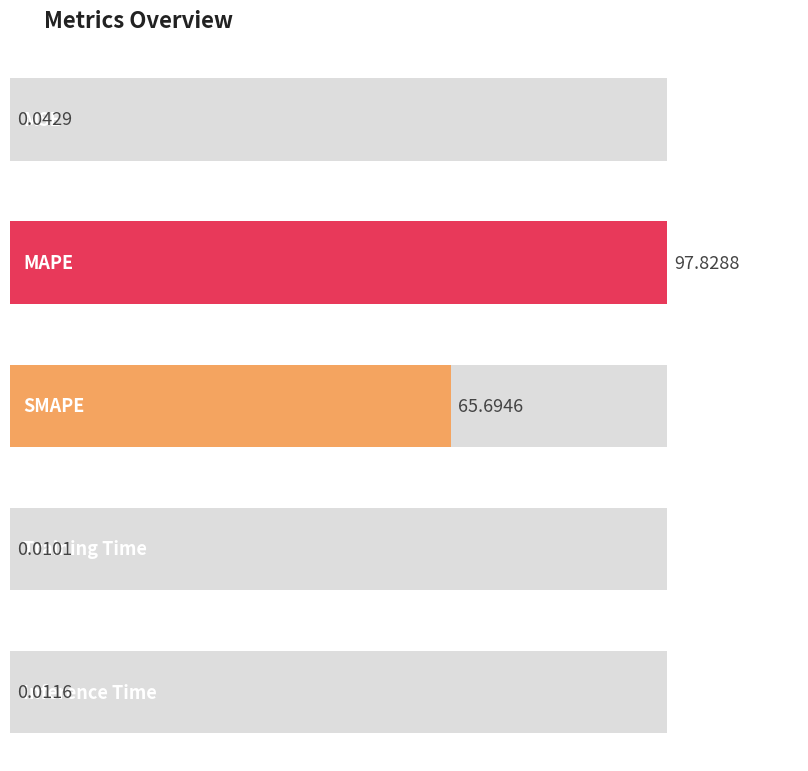

At which label is the value closest to 48?

SMAPE